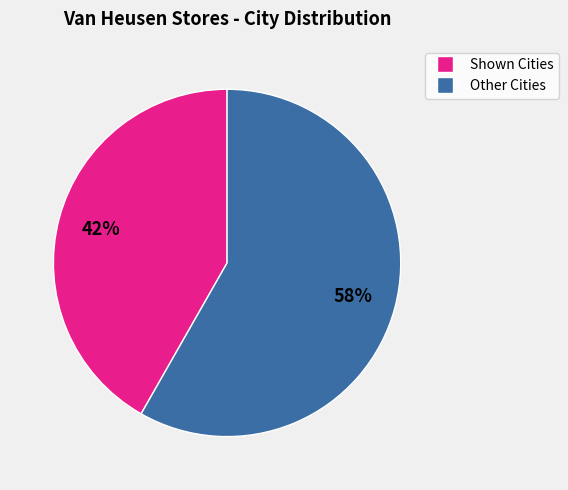

To the nearest percent, what is the difference between the largest and smallest slice percentages?

16%